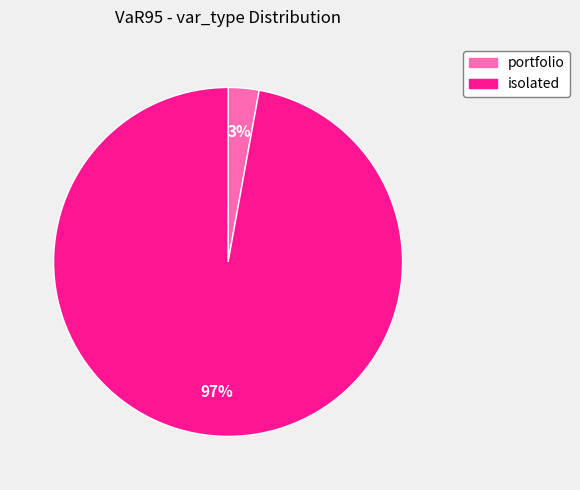

To the nearest percent, what portion does isolated represent?

97%